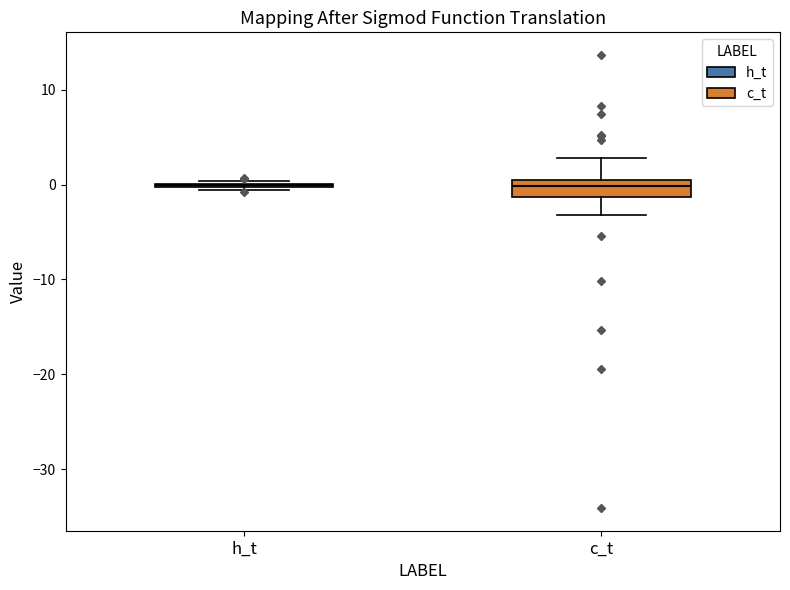

Reading left to right, read every box against the y-axis: the position of its median line, the range the box covers, and the ends of its whiskers. The values are not printed on the chart, so give them approximately, as read against the axis.

h_t: box collapsed to a line at 0, whiskers -1 to 0
c_t: median 0 (just below the box's upper edge), box -1 to 0, whiskers -3 to 3